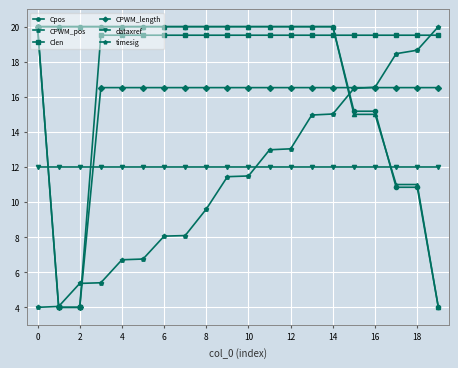

What is the lowest value of the CPWM_length series?

4.0